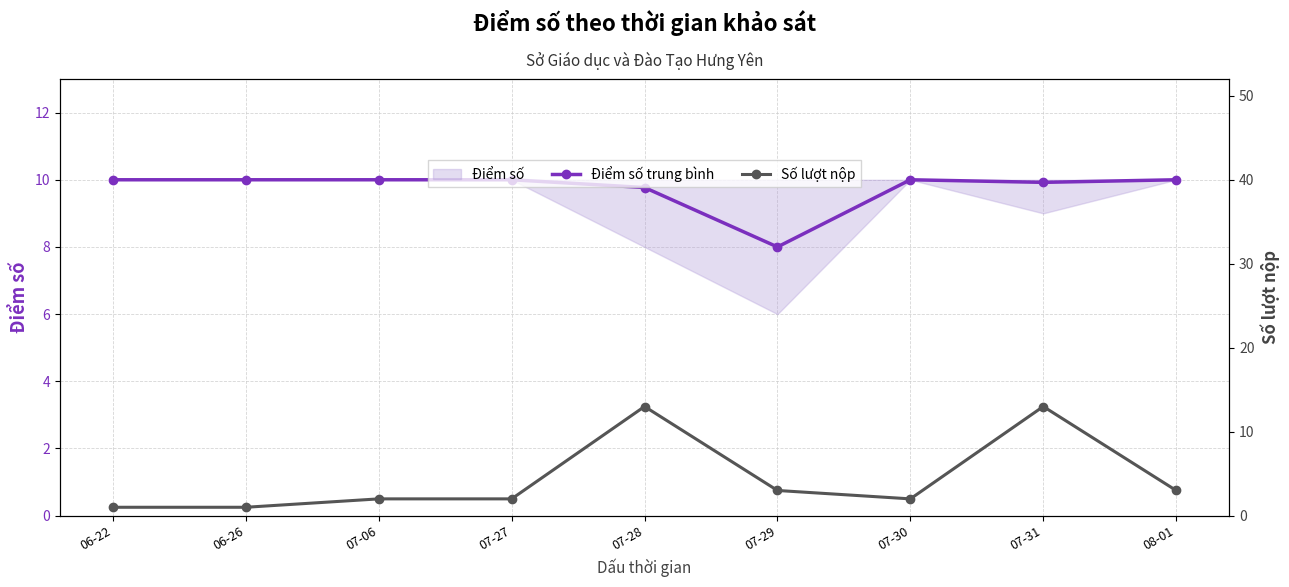

Reading left to right, list all the values displayed in this chart.

Điểm số trung bình: 06-22=10.0	06-26=10.0	07-06=10.0	07-27=10.0	07-28=9.8	07-29=8.0	07-30=10.0	07-31=9.9	08-01=10.0
Số lượt nộp: 06-22=1.0	06-26=1.0	07-06=2.0	07-27=2.0	07-28=13.0	07-29=3.0	07-30=2.0	07-31=13.0	08-01=3.0